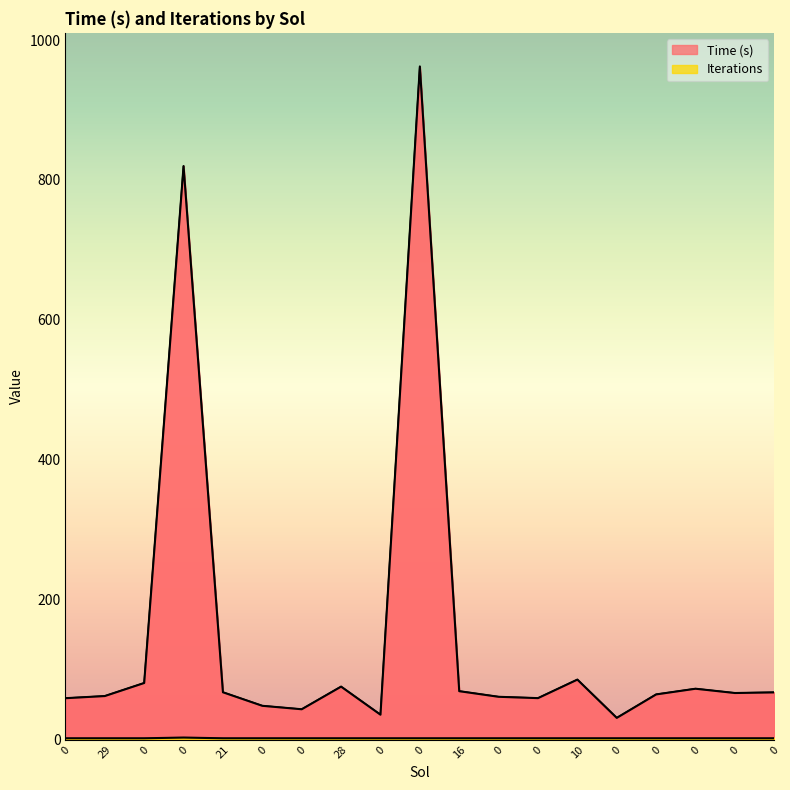

What is the maximum value shown in the chart?

962.2